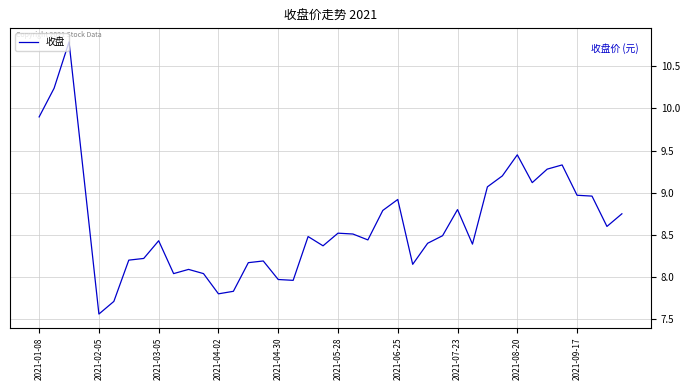

What is the greatest value displayed?

10.8